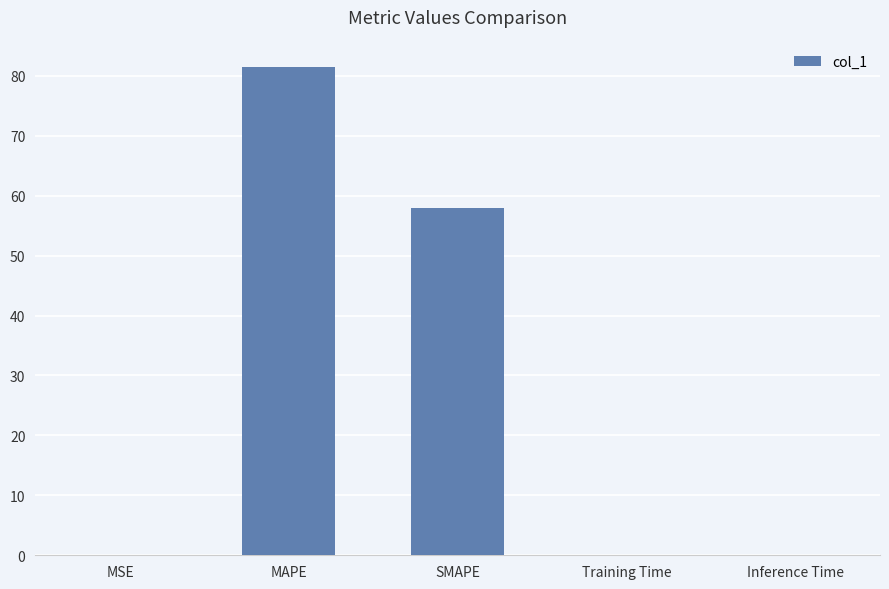

True or false: the data shows 0.1 at MSE.

True